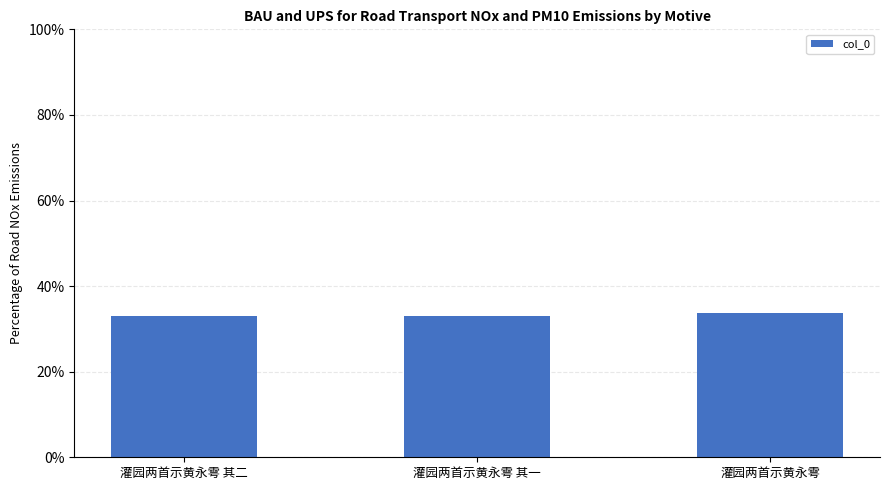

The value at 灌园两首示黄永雩 其一 is 33.1. True or false?

True